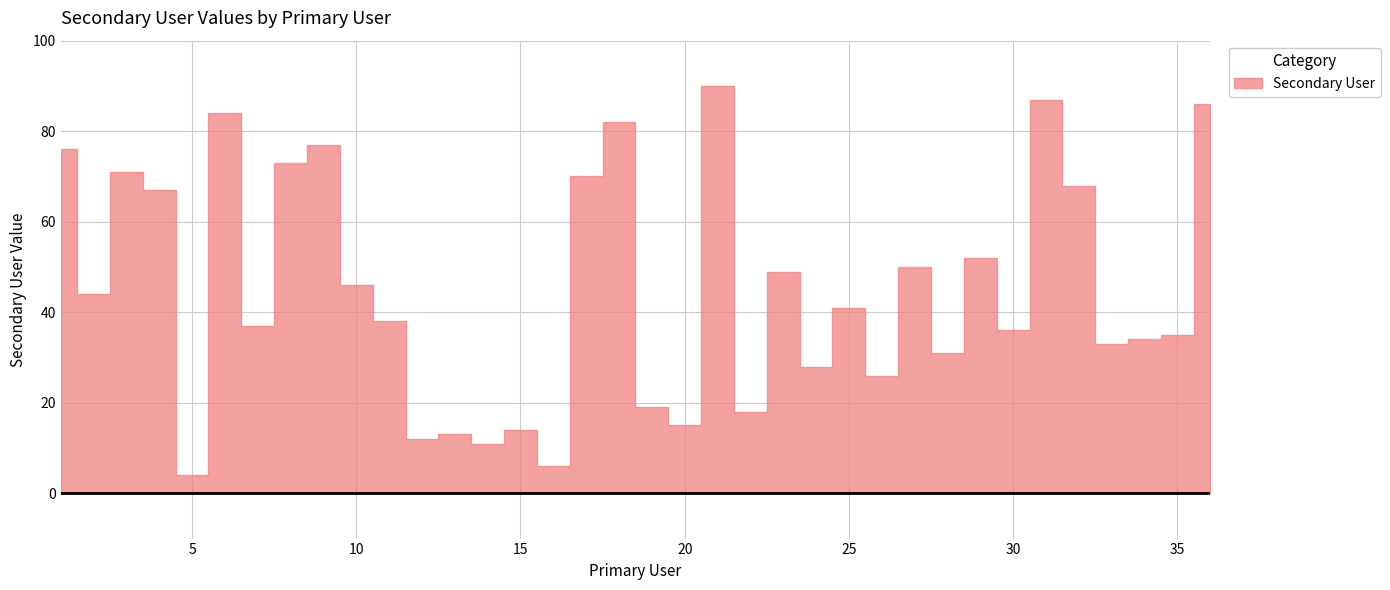

How many interior local peaks (higher than both neighbors) does the data have?

12